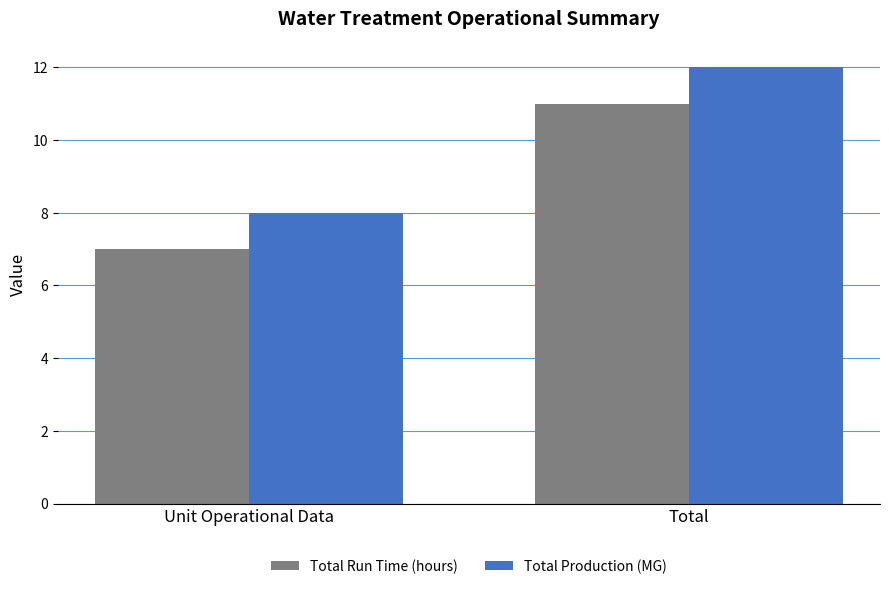

The value of Total Production (MG) at Unit Operational Data is 8. True or false?

True